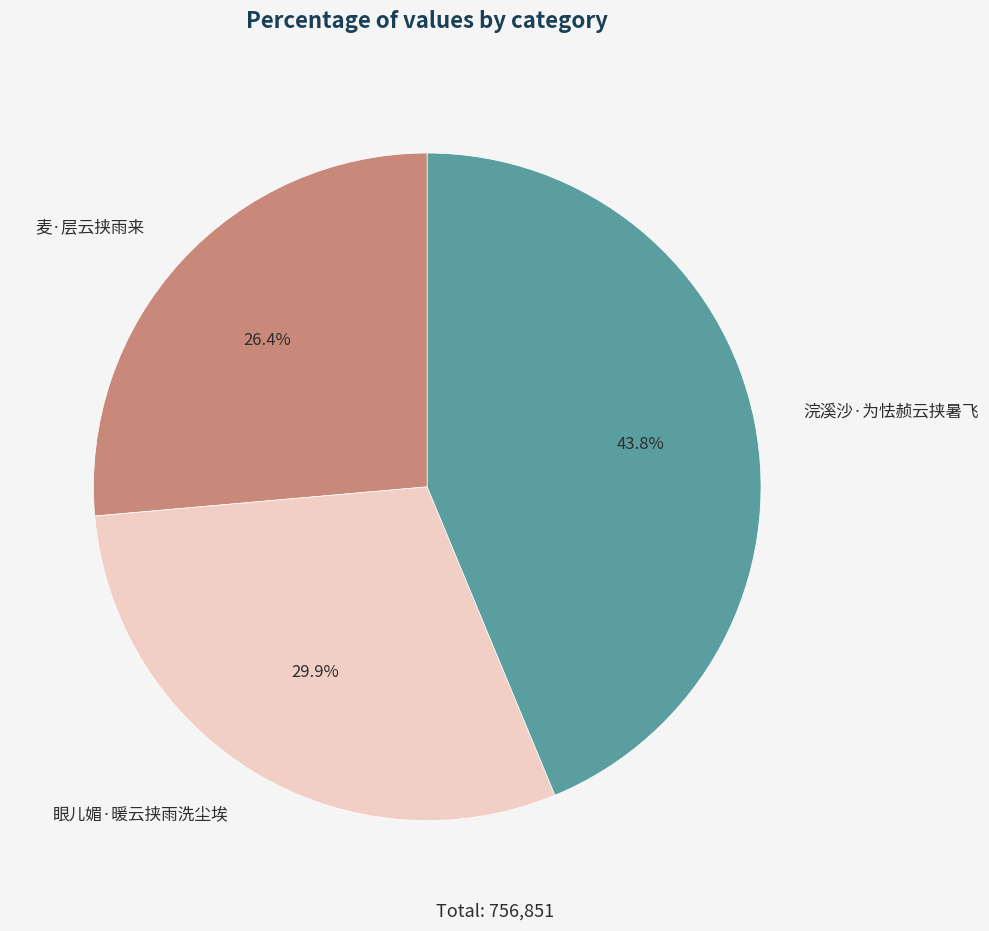

The 浣溪沙·为怯赪云挟暑飞 slice represents 44% of the pie. True or false?

True